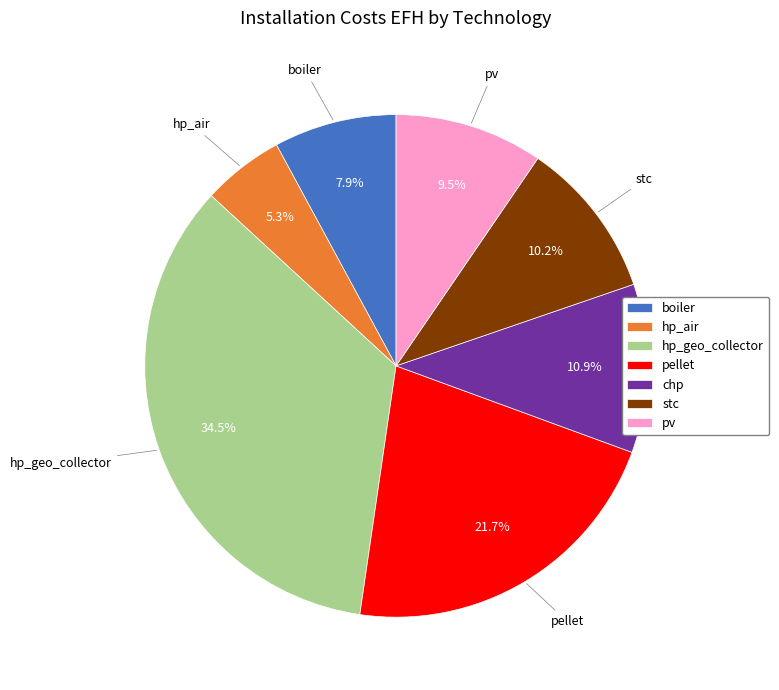

Is there any slice that represents more than half of the pie?

No